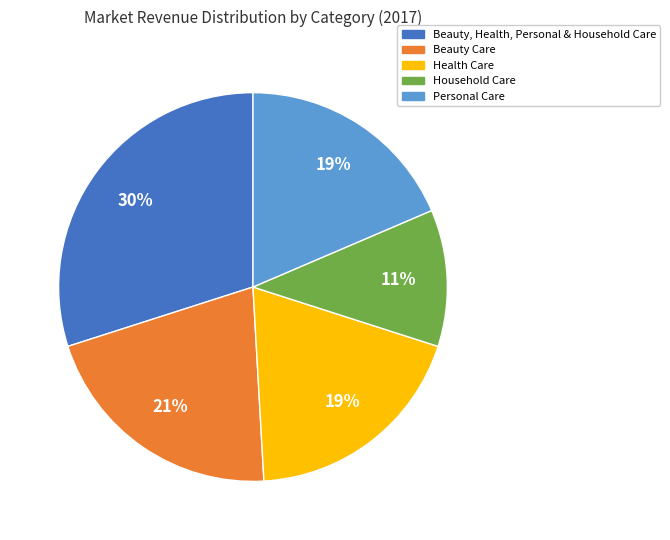

Is the sum of Beauty, Health, Personal & Household Care and Beauty Care greater than half?

Yes